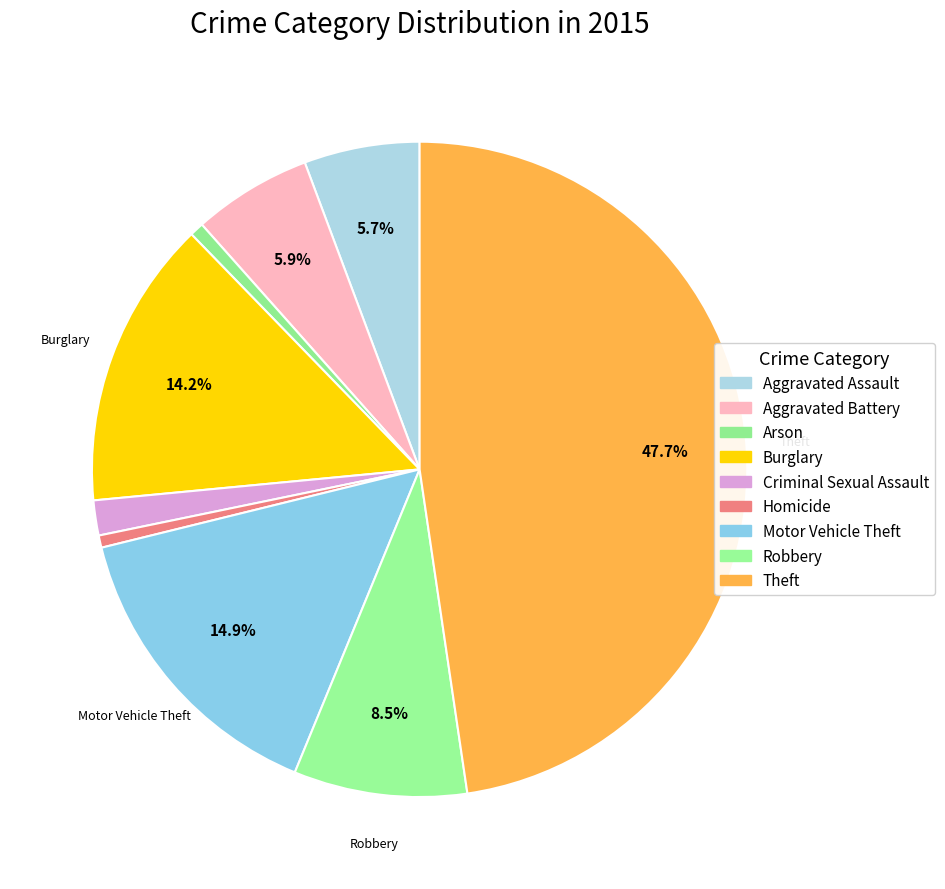

What percentage do Homicide and Burglary together represent?

14.9%